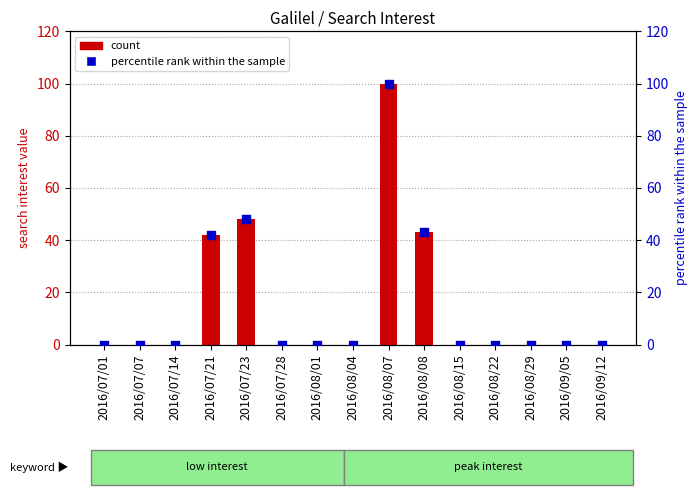

Which series contains the highest Y value?

count